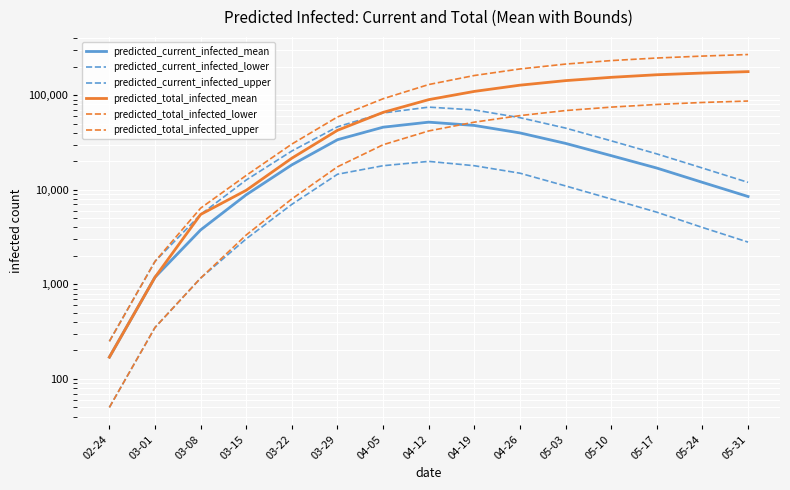

What is the sum of the predicted_total_infected_mean values at 03-22 and 05-31?

199632